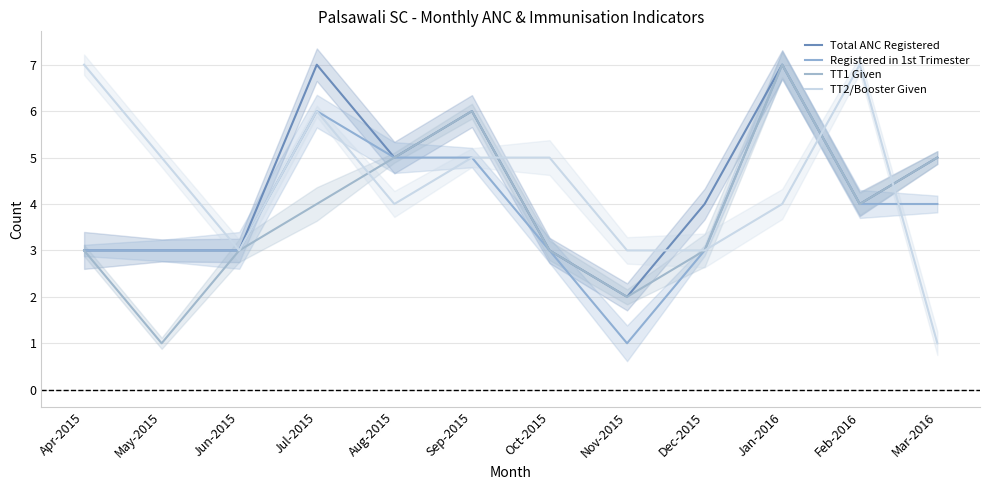

True or false: Total ANC Registered and TT1 Given intersect in this chart.

False